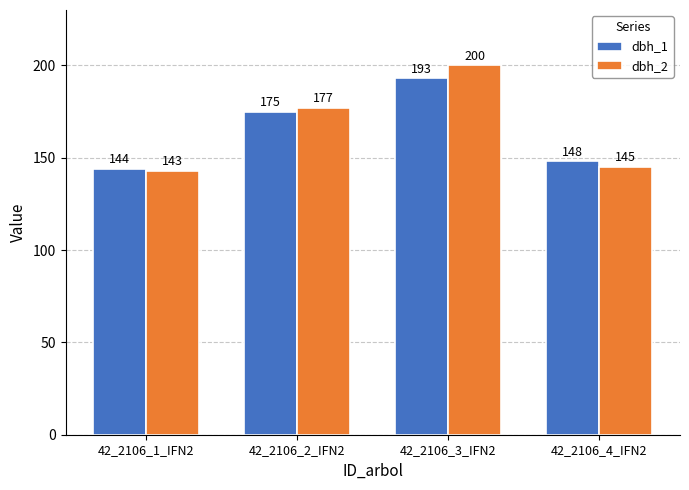

Which series changed the most between 42_2106_3_IFN2 and 42_2106_4_IFN2?

dbh_2